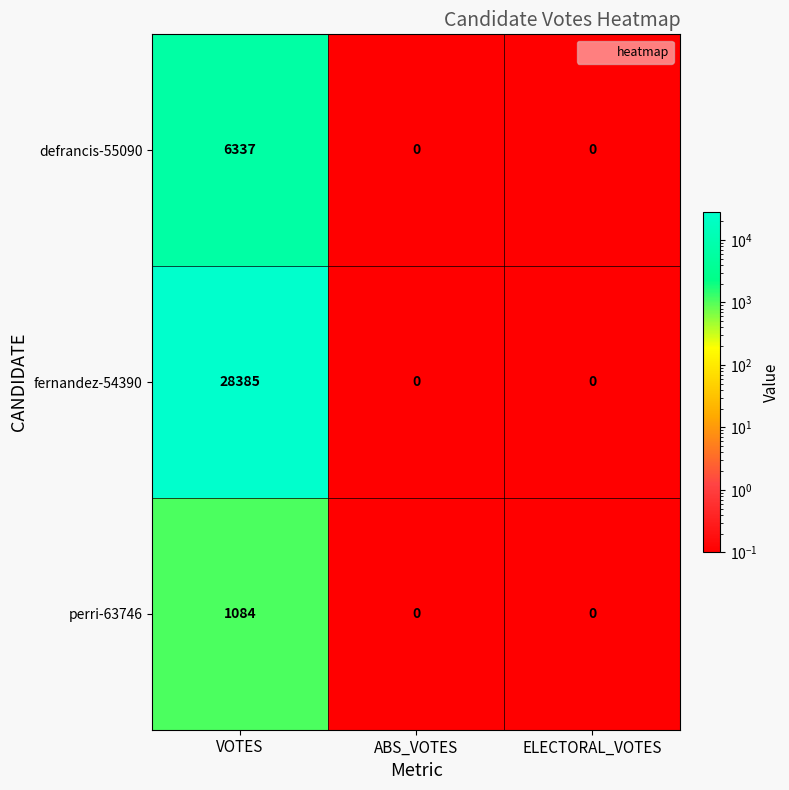

Which series has the widest spread of values?

fernandez-54390